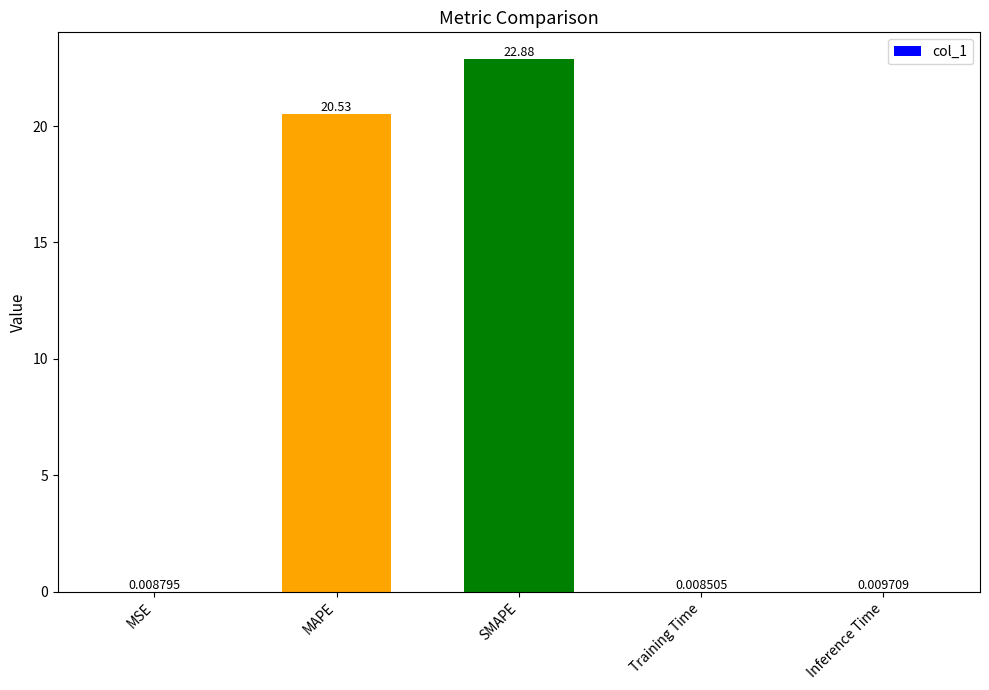

Are the bars horizontal?

No